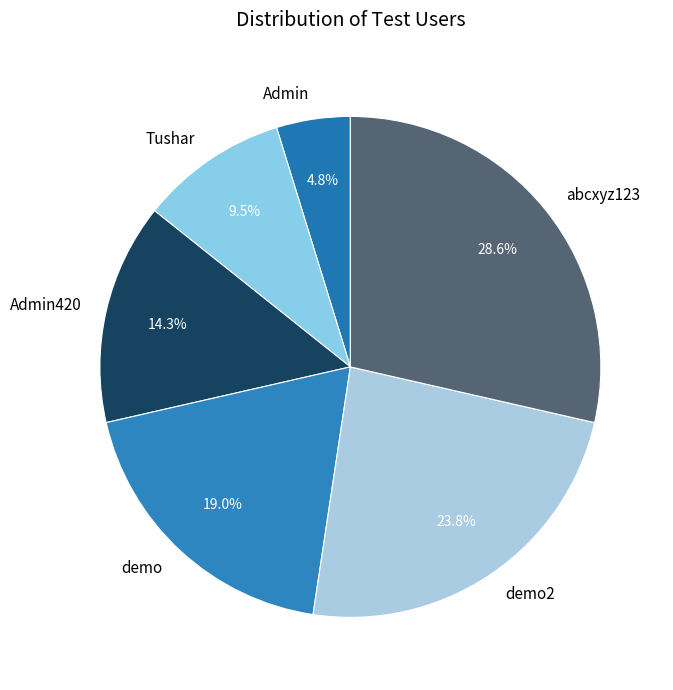

What is the smallest slice in the pie chart?

Admin